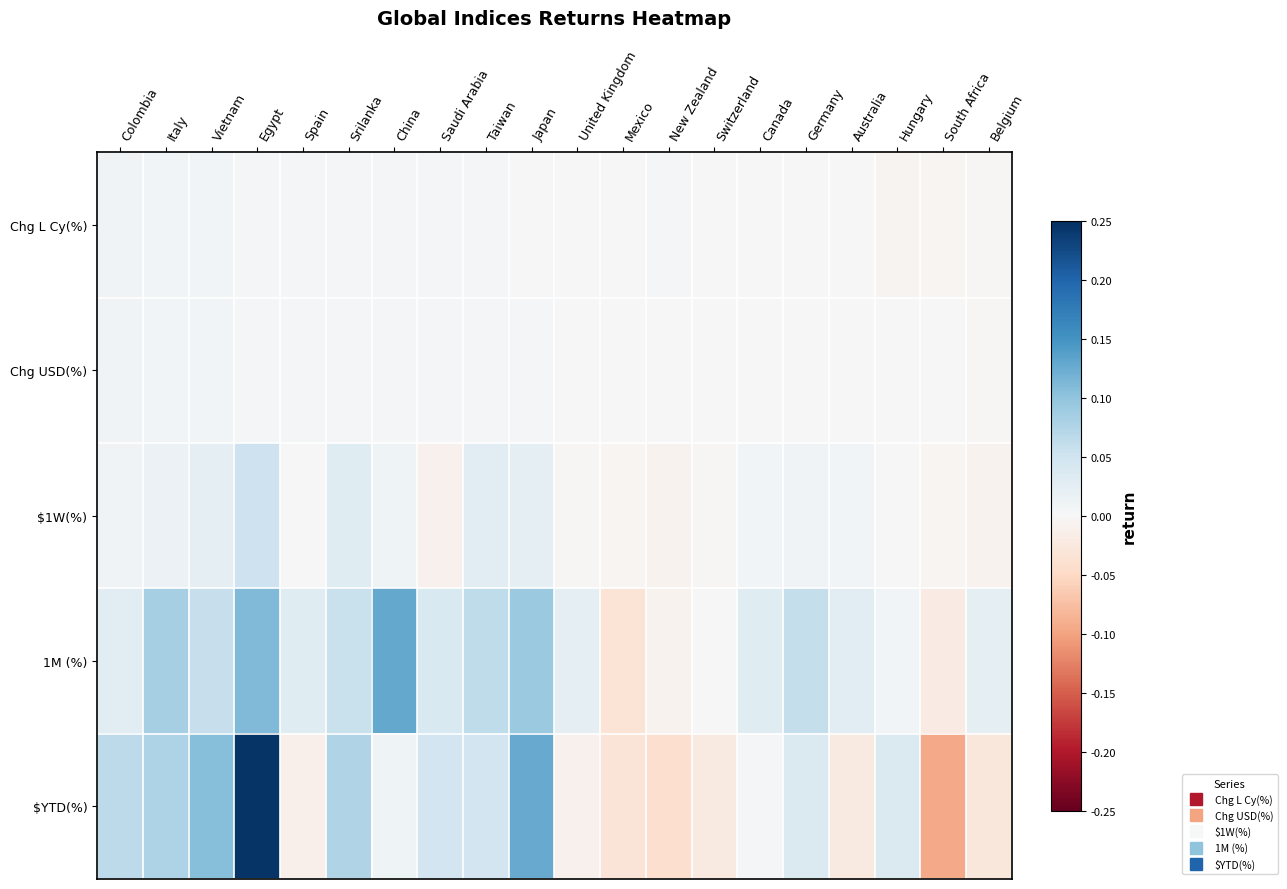

Which label corresponds to the largest value in the chart?

Egypt